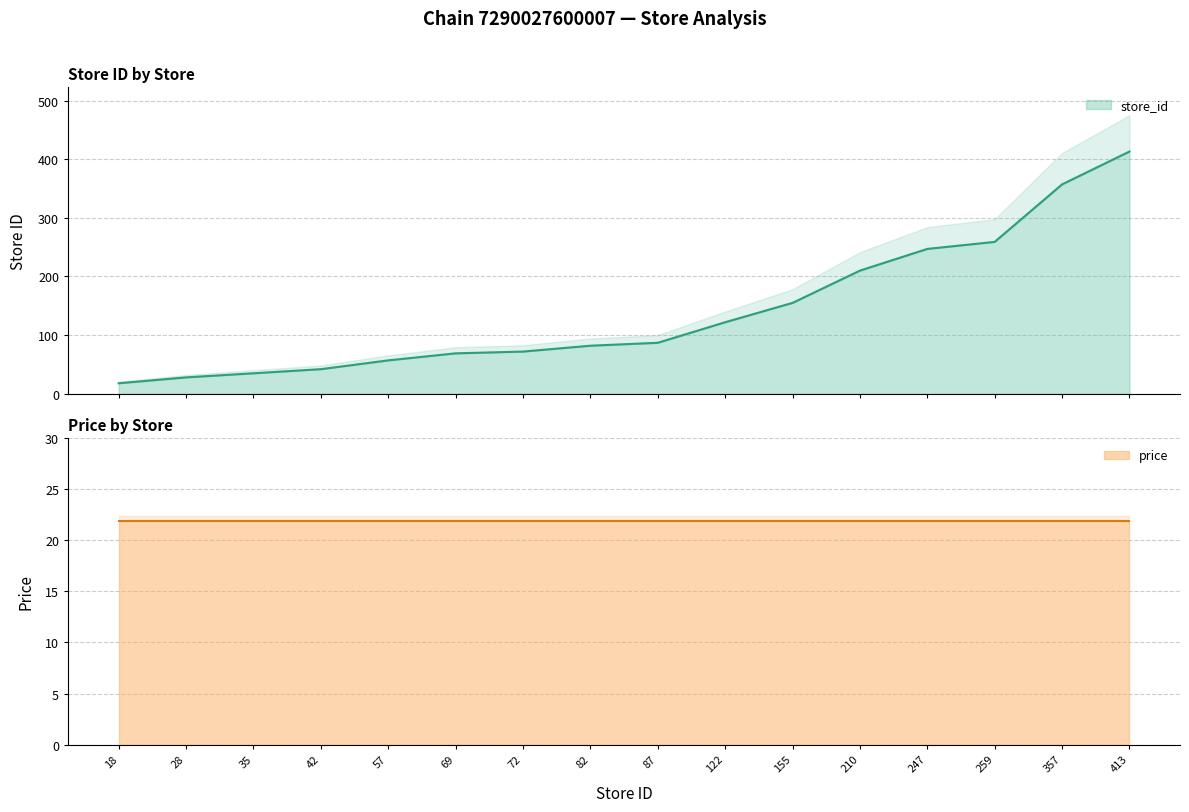

Reading left to right, extract all data points from this chart.

18=18	28=28	35=35	42=42	57=57	69=69	72=72	82=82	87=87	122=122	155=155	210=210	247=247	259=259	357=357	413=413